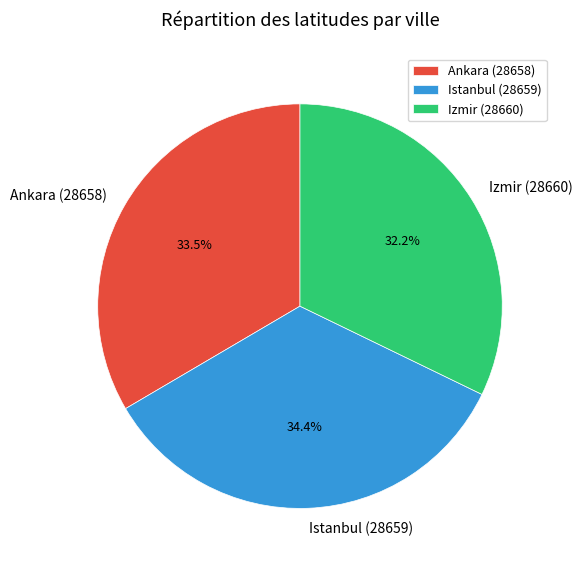

Rank the categories by value from lowest to highest.

Izmir (28660), Ankara (28658), Istanbul (28659)